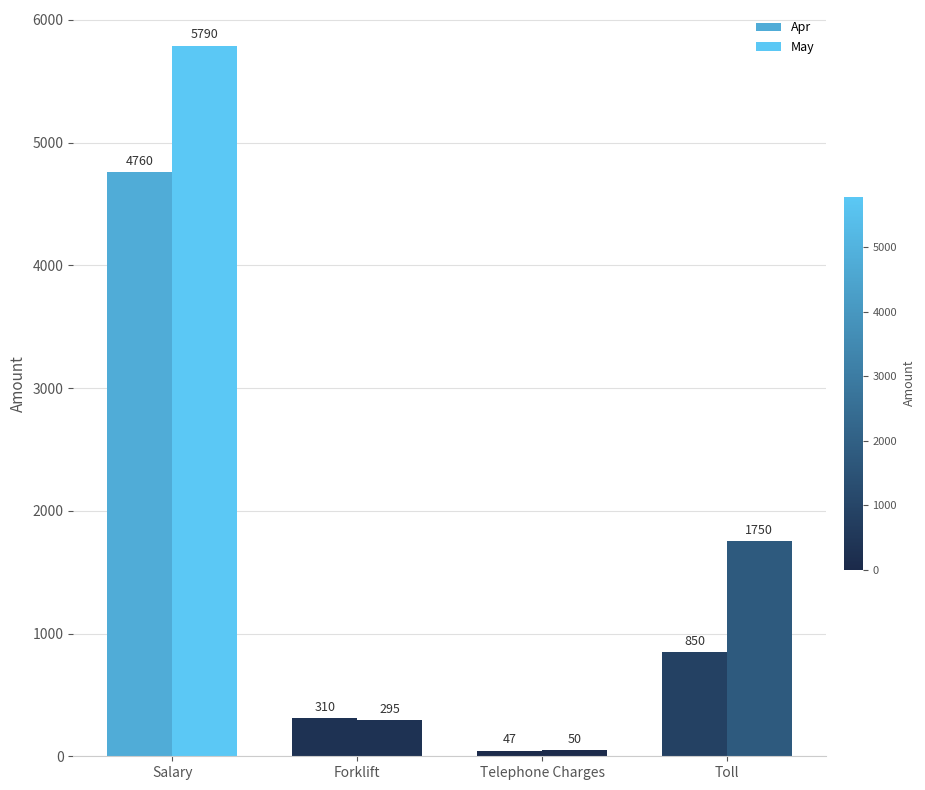

Reading left to right, list all the values displayed in this chart.

Apr: Salary=4760	Forklift=310	Telephone Charges=47	Toll=850
May: Salary=5790	Forklift=295	Telephone Charges=50	Toll=1750